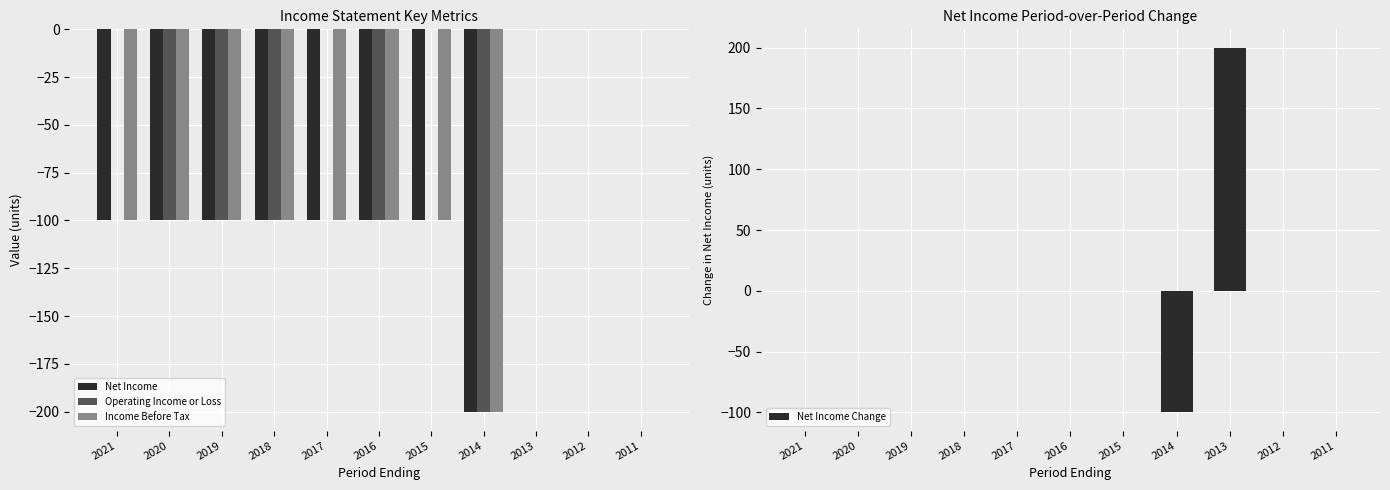

What is the value of the Net Income bar at the 5th from the left?

-100